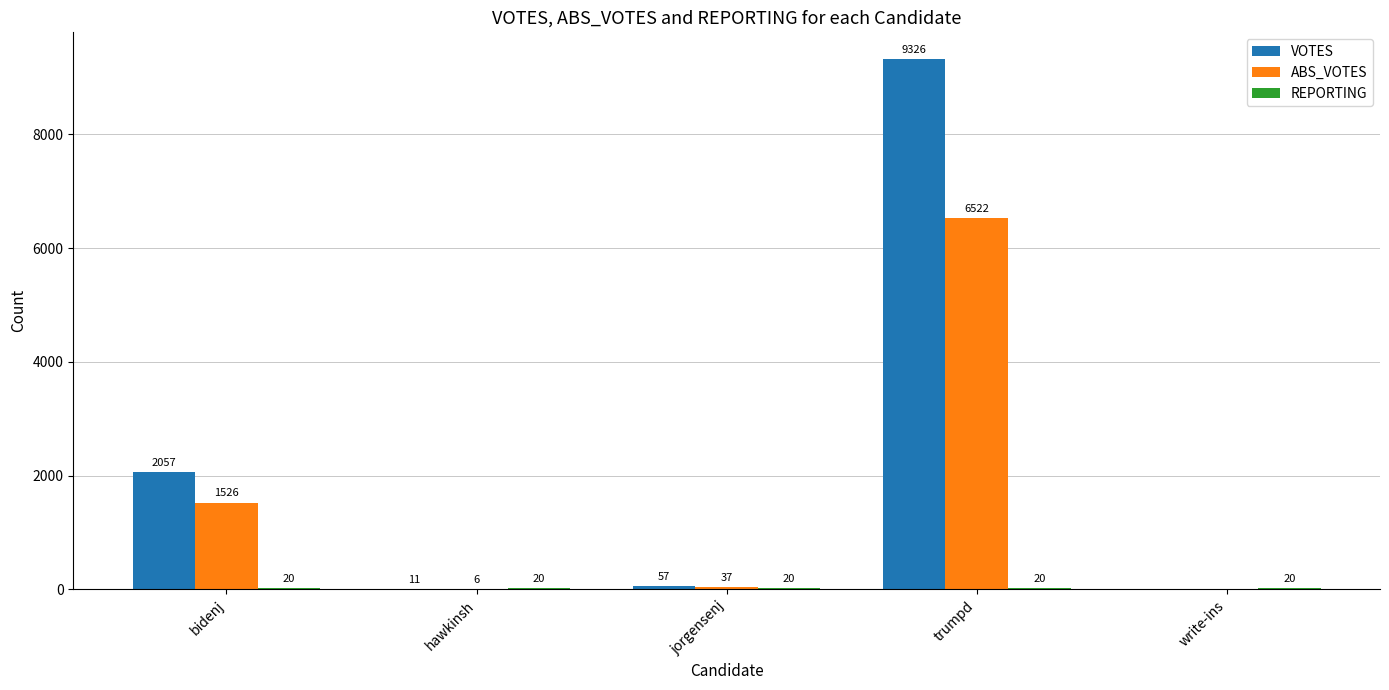

How many series are shown in this chart?

3